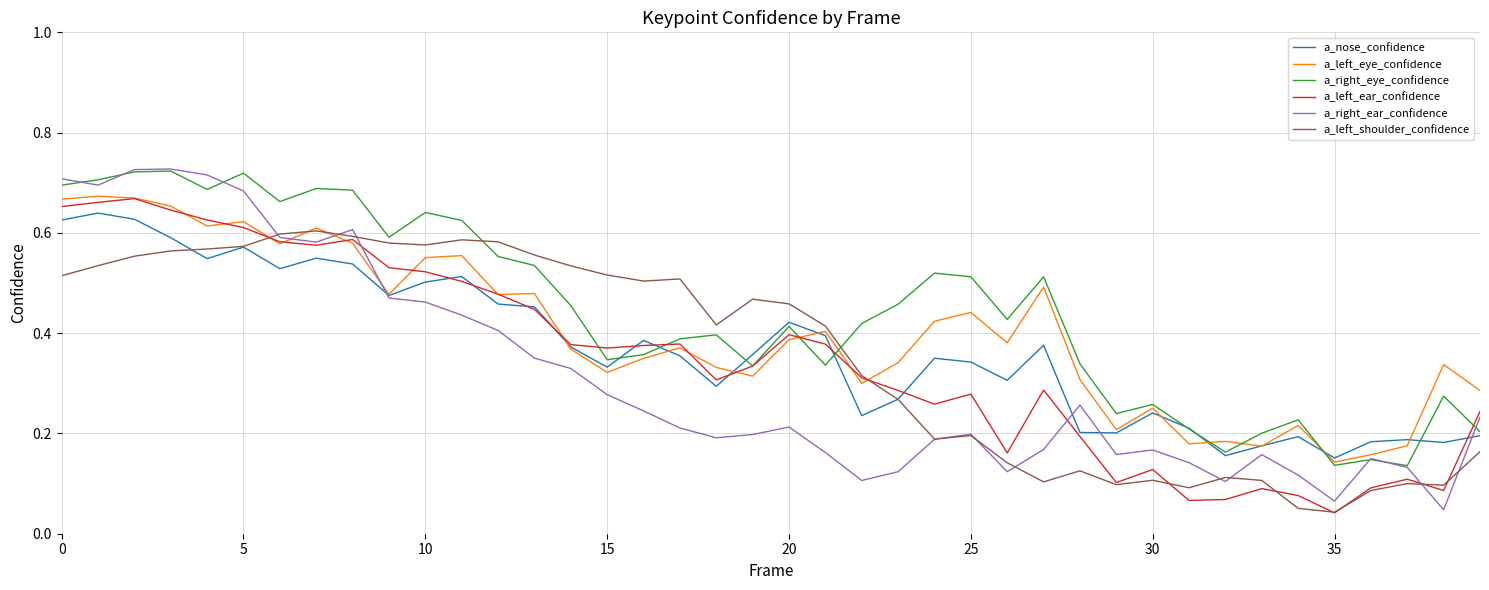

Does the chart display data point markers on the line(s)?

No